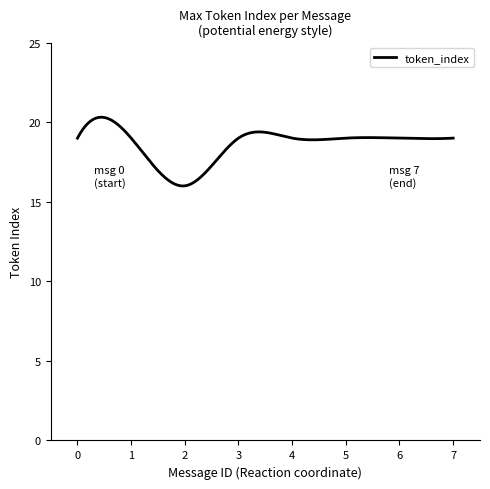

What is the maximum value shown in the chart?

20.3